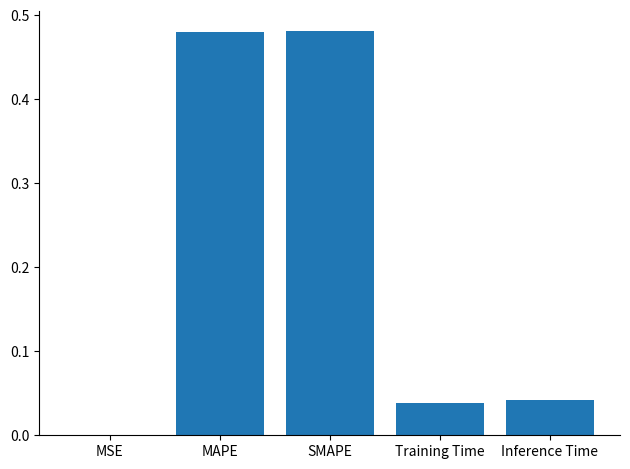

What is the change in value from SMAPE to Inference Time?

-0.4